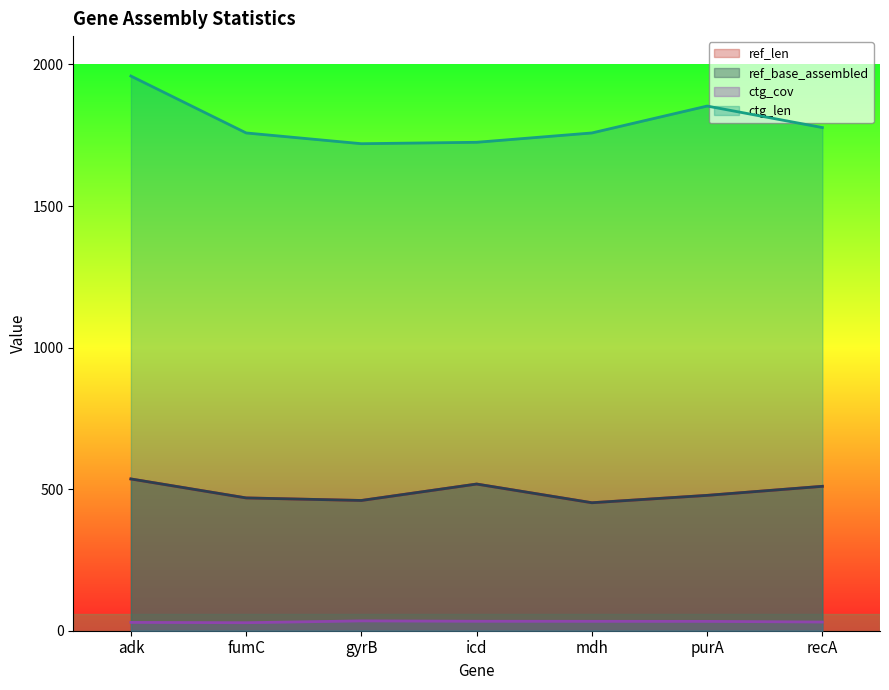

Which category has the highest value across all series?

adk